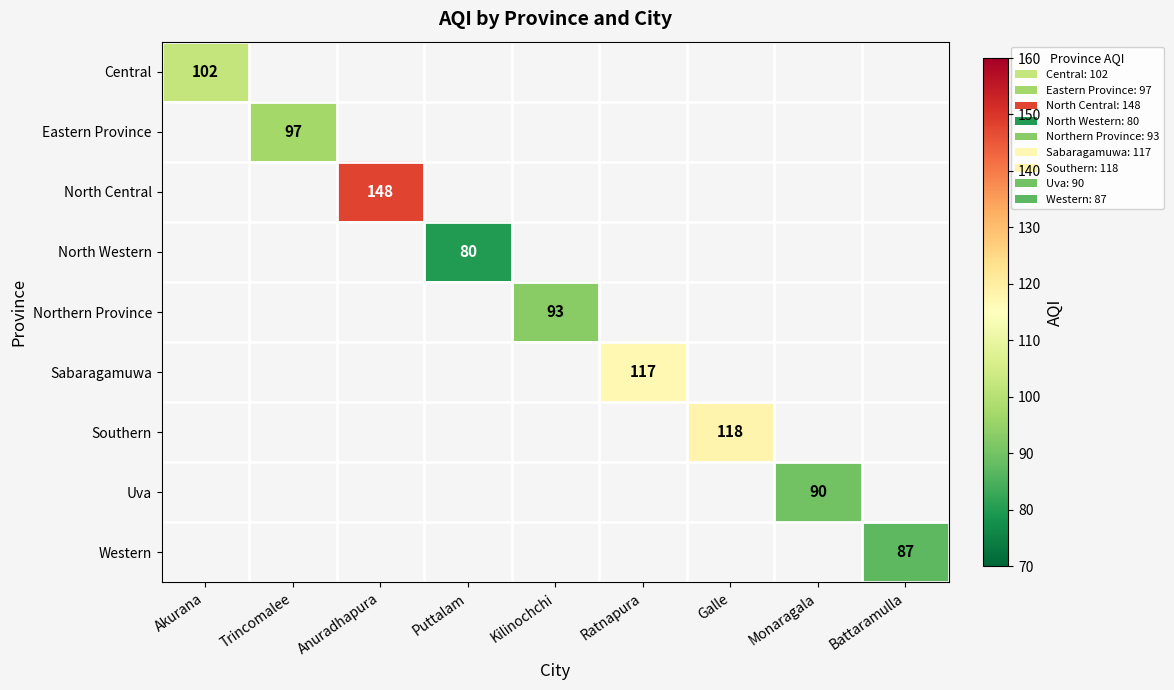

How many distinct data groups are displayed?

9